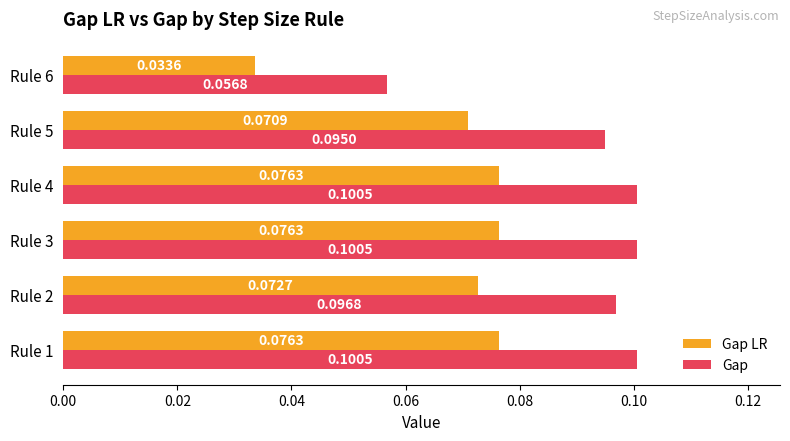

What are all the series names shown in the legend?

Gap LR, Gap